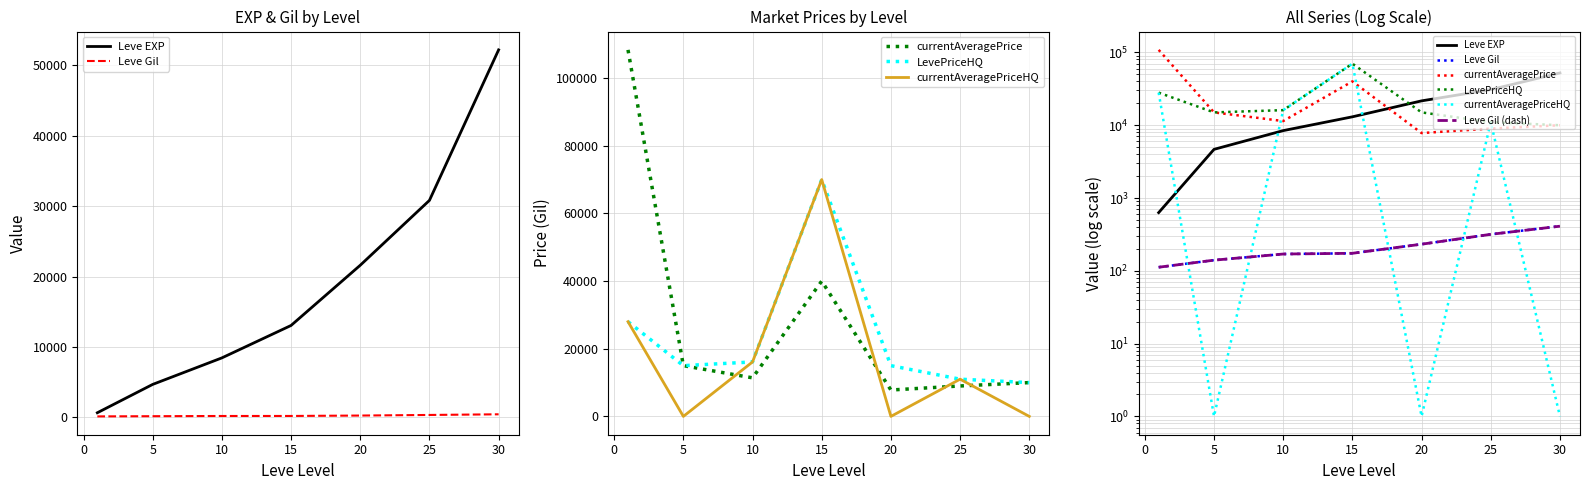

True or false: LevePriceHQ has a value of 39961.0 at −5.

False